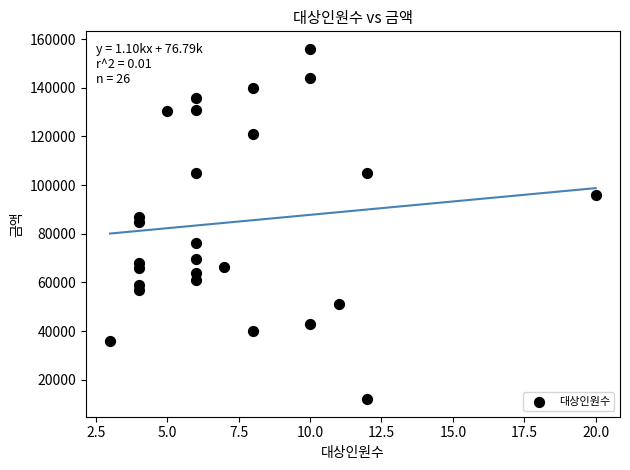

What is the range of X values (max minus min)?

17